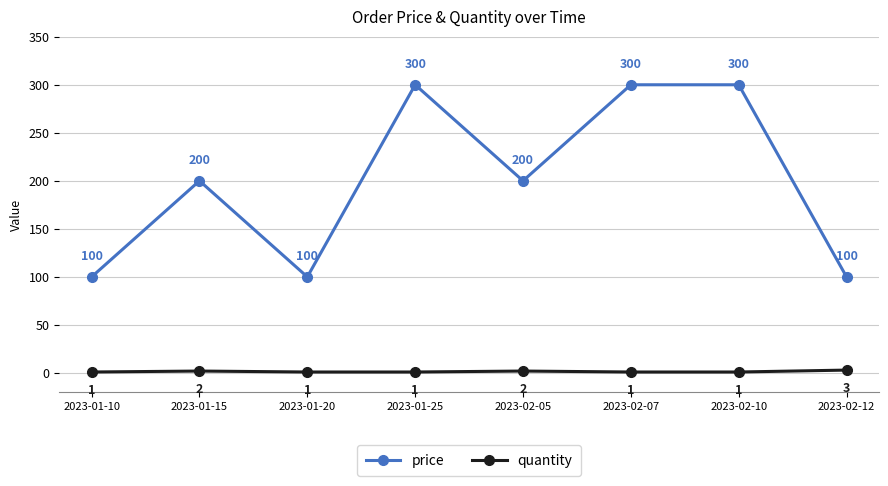

Count the quantity values in the range 1 to 2.

7